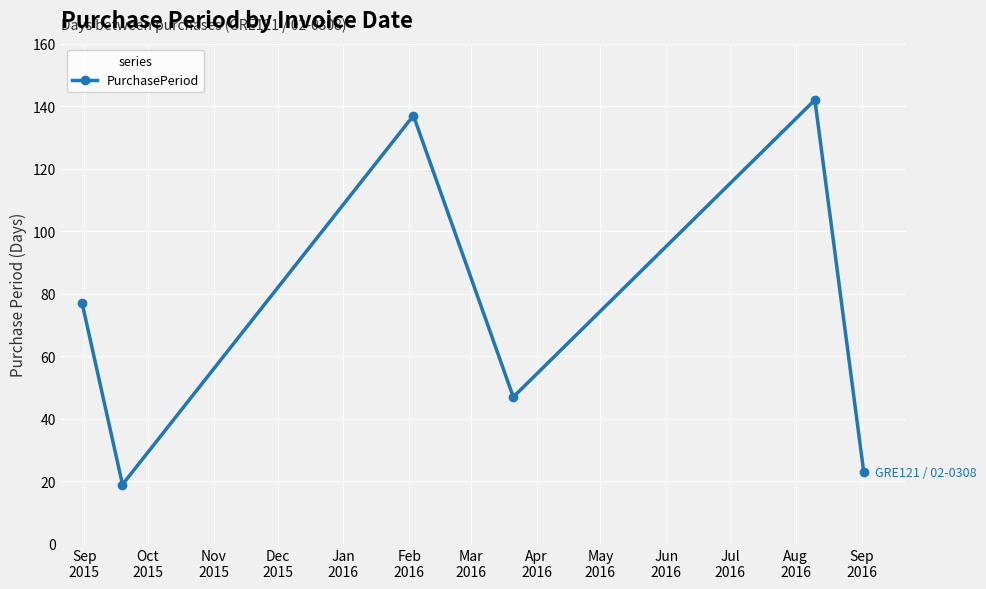

What is the maximum value shown in the chart?

142